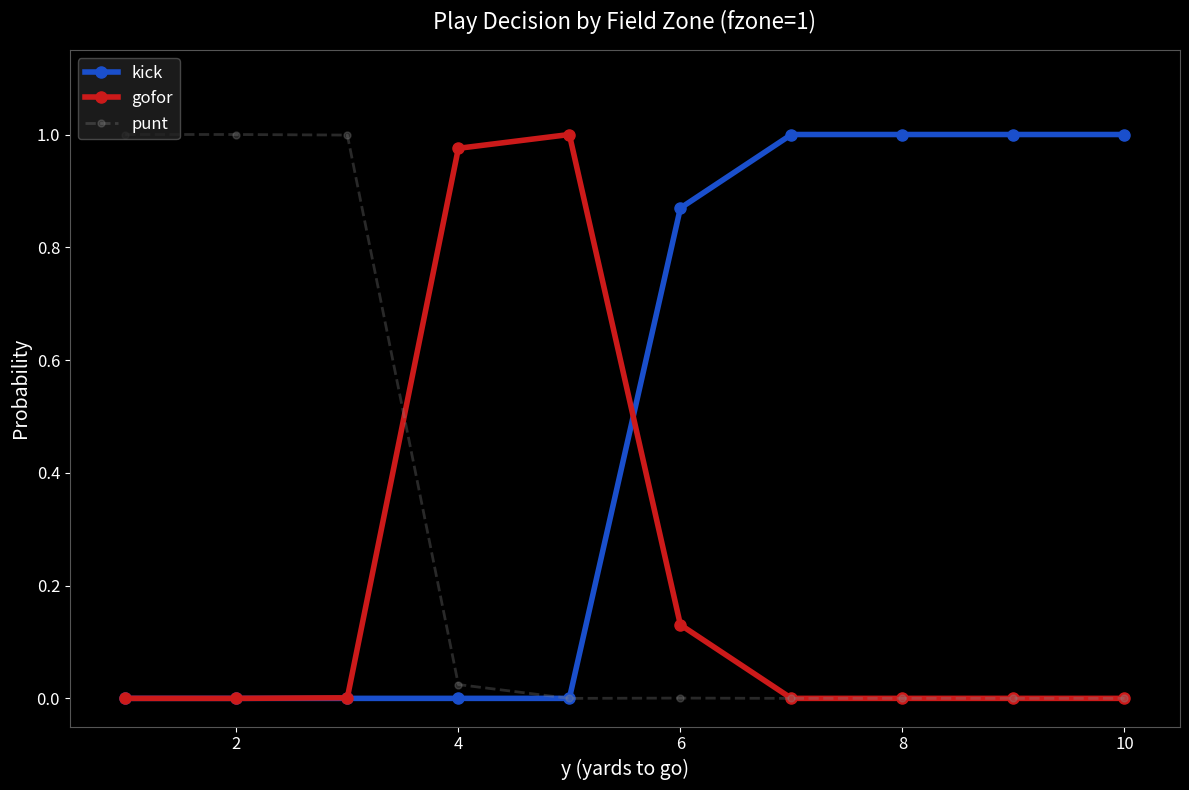

Rank the series by their average value, from lowest to highest.

gofor, punt, kick